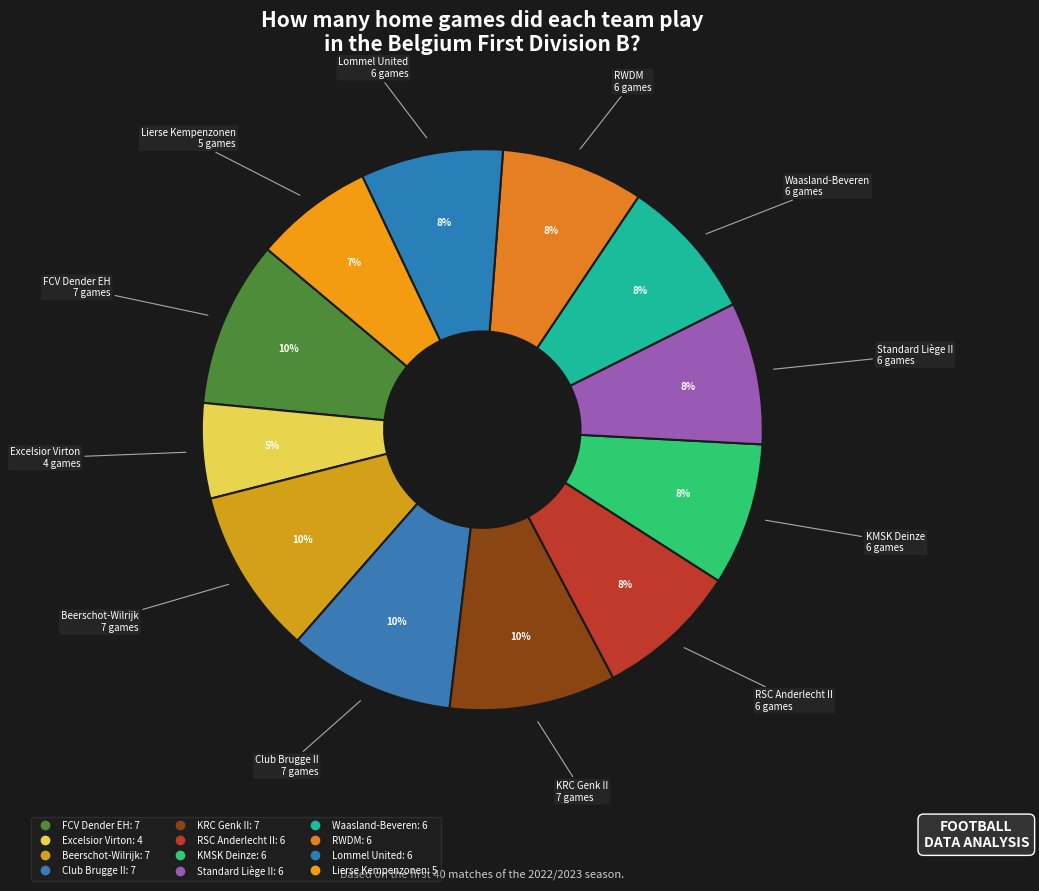

Approximately how many times larger is the value at FCV Dender EH compared to KRC Genk II?

1.0